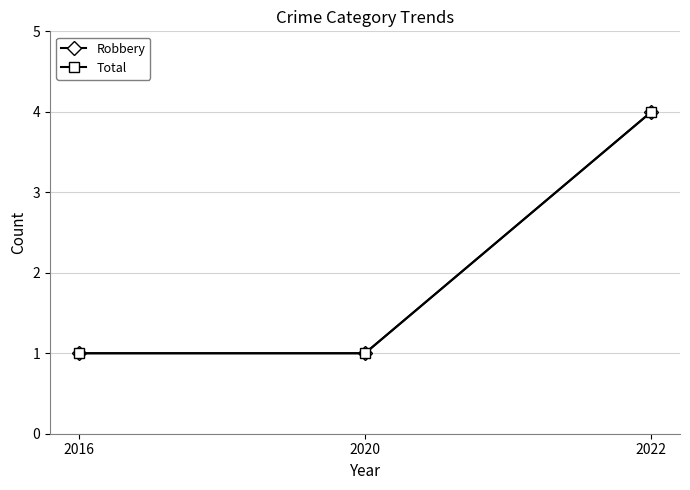

How many Robbery values are between 1 and 4?

3